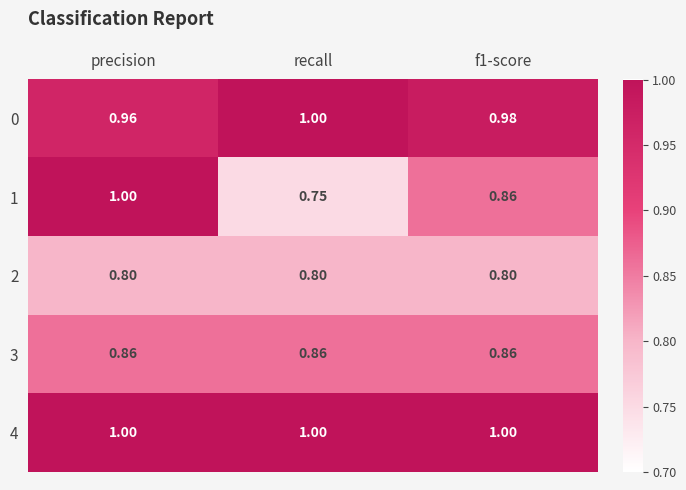

Is the value of 0 at precision greater than the value of 4 at precision?

No